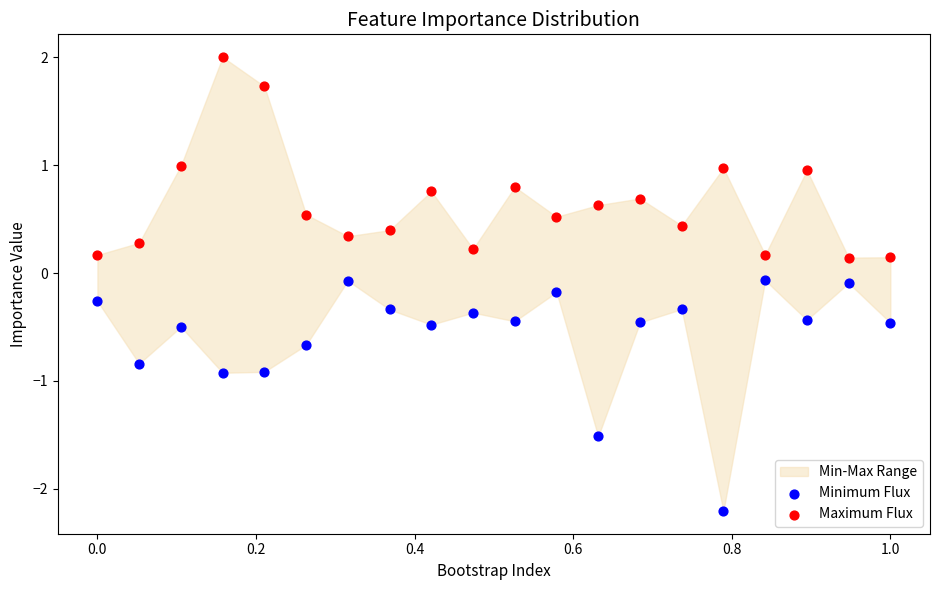

Across all data points, what is the range of Y values (max minus min)?

4.2